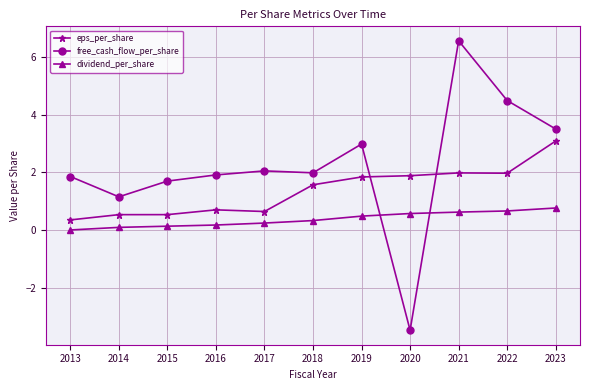

The value of free_cash_flow_per_share at 2023 is 3.5. True or false?

True